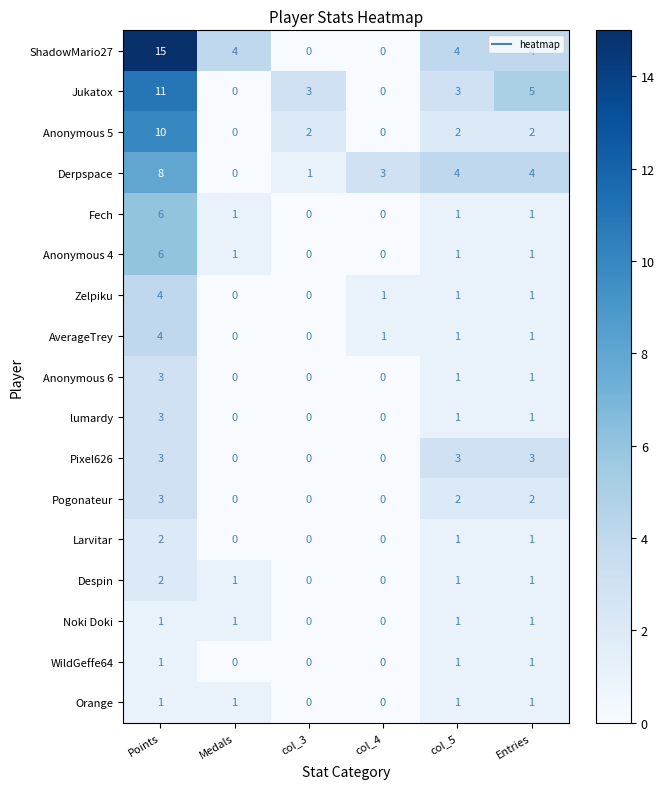

The value of ShadowMario27 at col_3 is 0. True or false?

True